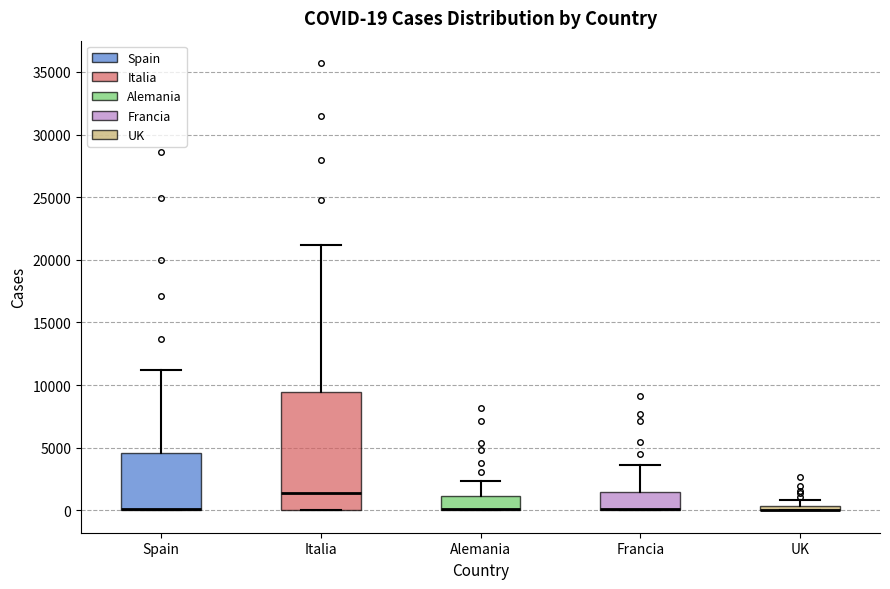

Which box is the tallest, from its lower edge to its upper edge?

Italia